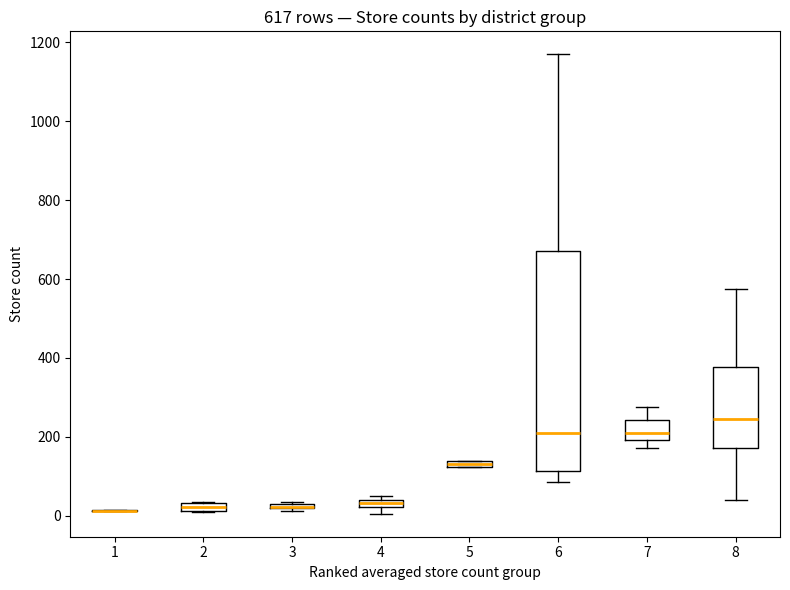

Where is the upper edge of the box at x = 8 on the y-axis? The values are not printed on the chart, so give them approximately, as read against the axis.

380